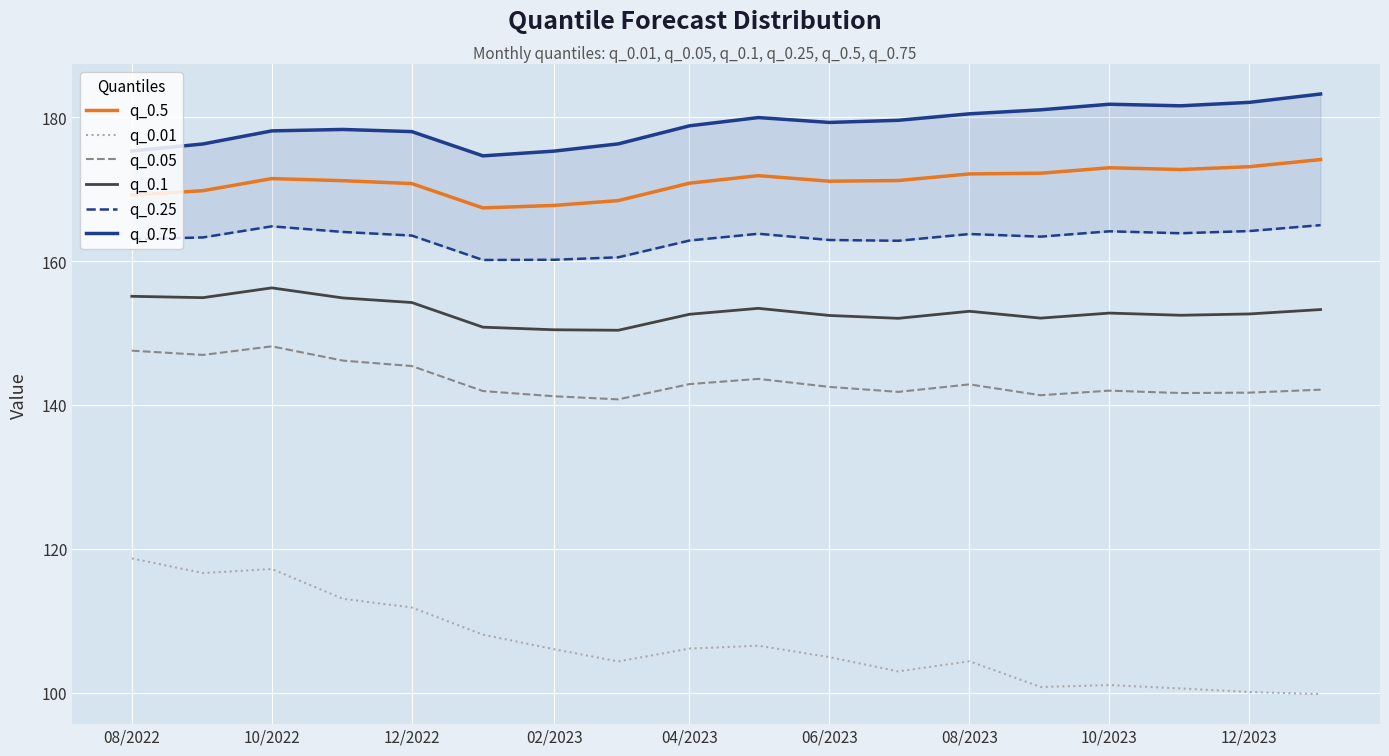

True or false: q_0.5 and q_0.01 cross at least once.

False